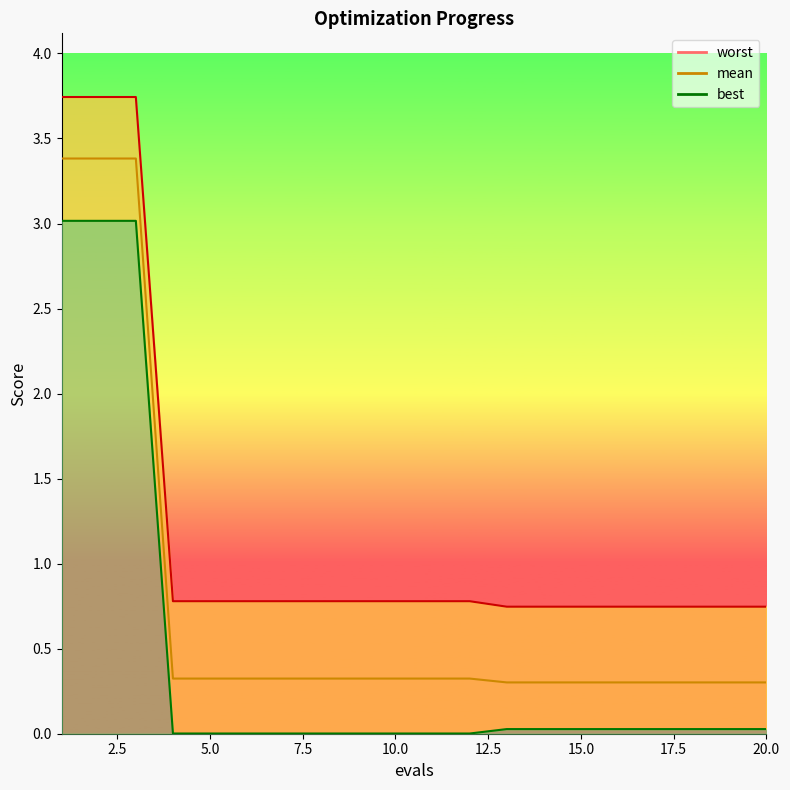

Where is mean nearest to the value 1?

4